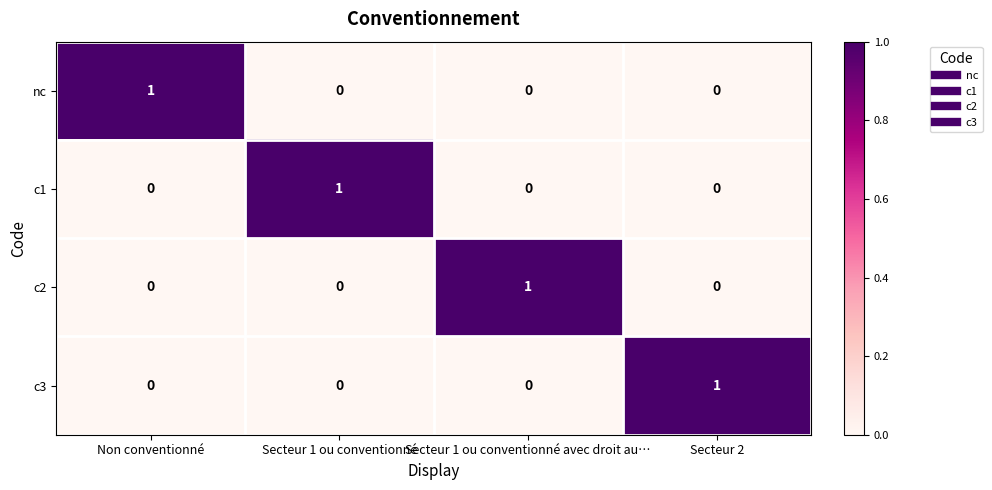

Reading left to right, extract all data points from this chart.

nc: Non conventionné=1	Secteur 1 ou conventionné=0	Secteur 1 ou conventionné avec droit au…=0	Secteur 2=0
c1: Non conventionné=0	Secteur 1 ou conventionné=1	Secteur 1 ou conventionné avec droit au…=0	Secteur 2=0
c2: Non conventionné=0	Secteur 1 ou conventionné=0	Secteur 1 ou conventionné avec droit au…=1	Secteur 2=0
c3: Non conventionné=0	Secteur 1 ou conventionné=0	Secteur 1 ou conventionné avec droit au…=0	Secteur 2=1